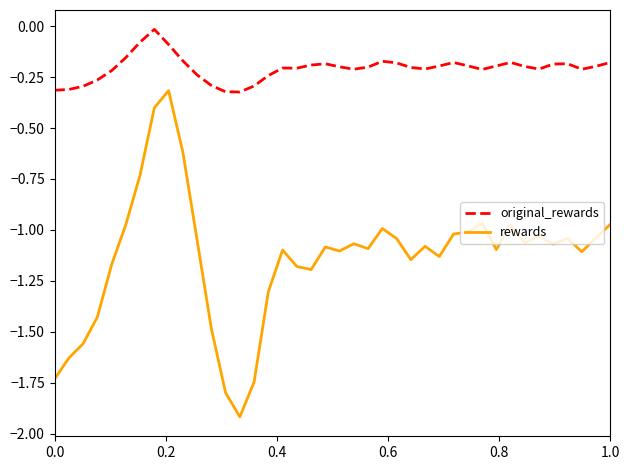

Which series has the largest range (max minus min)?

rewards